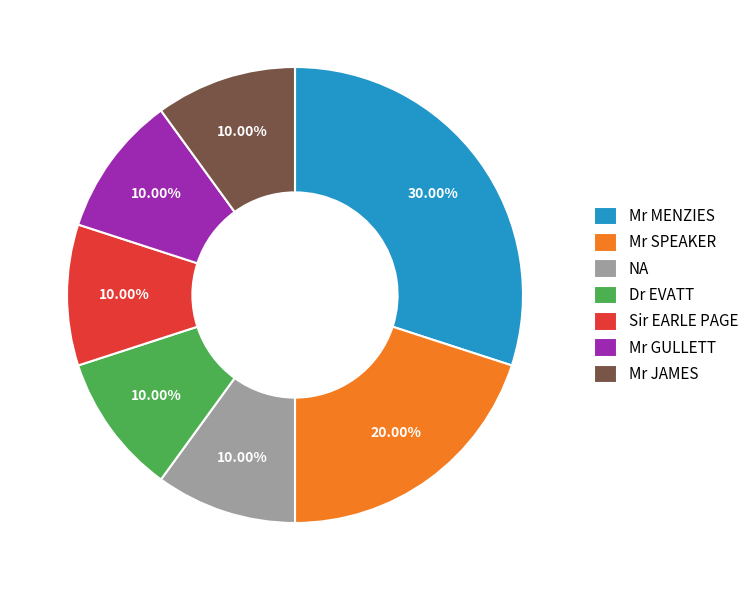

How much of the chart is everything except Mr SPEAKER?

80.0%